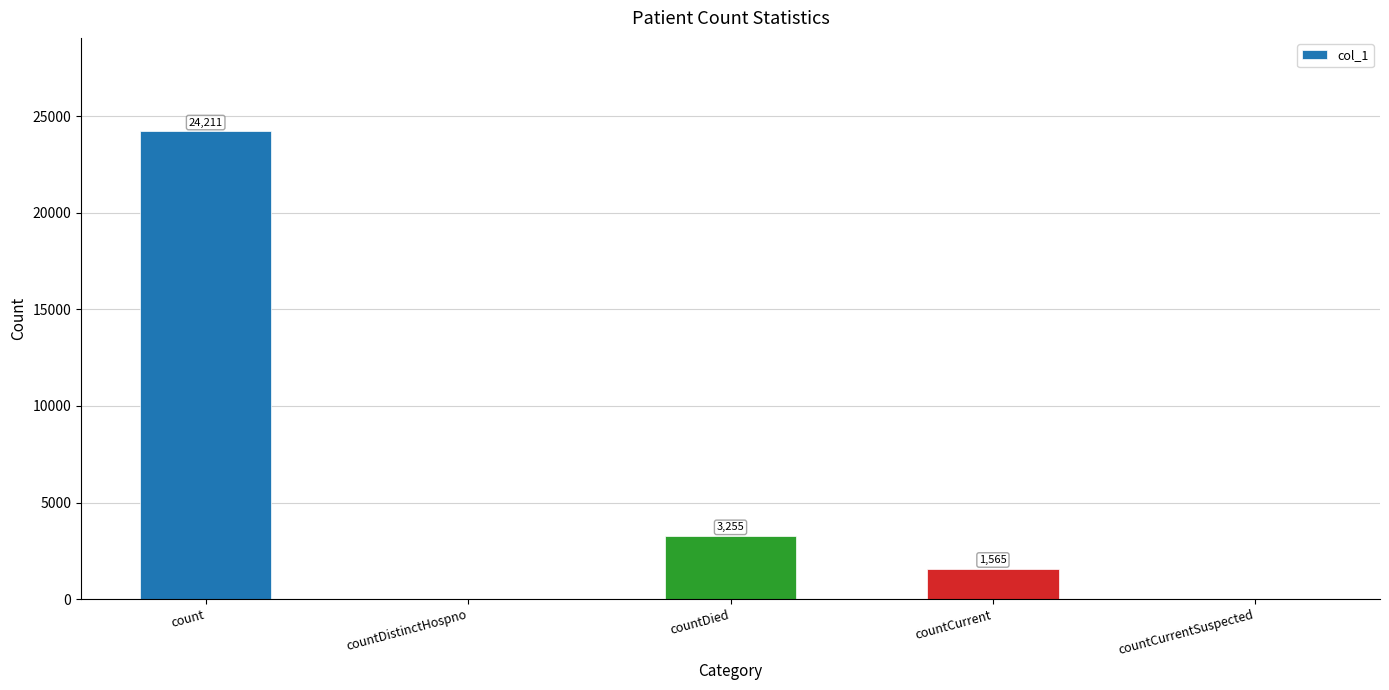

How many values are above zero?

3